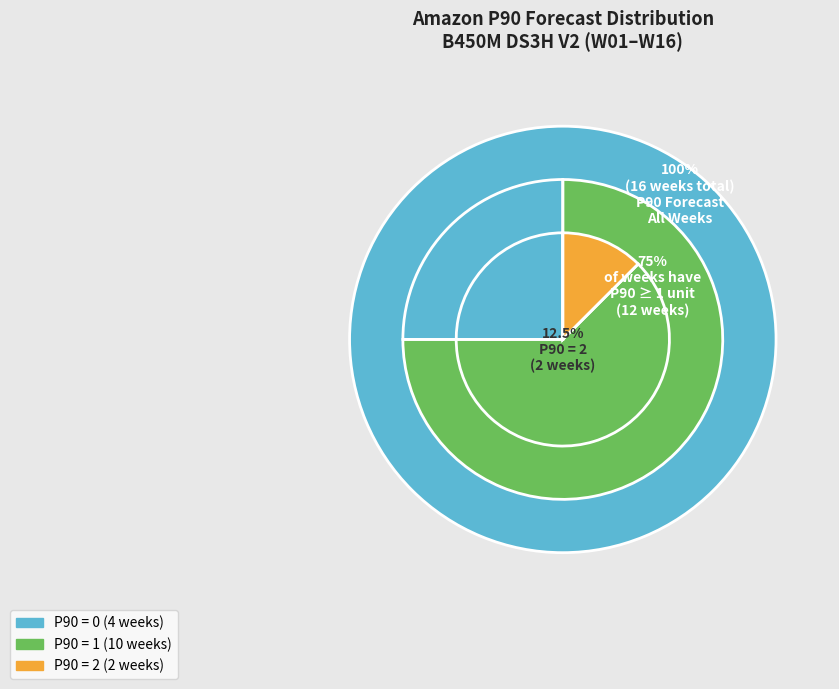

Does W11 account for over 50% of the chart?

No